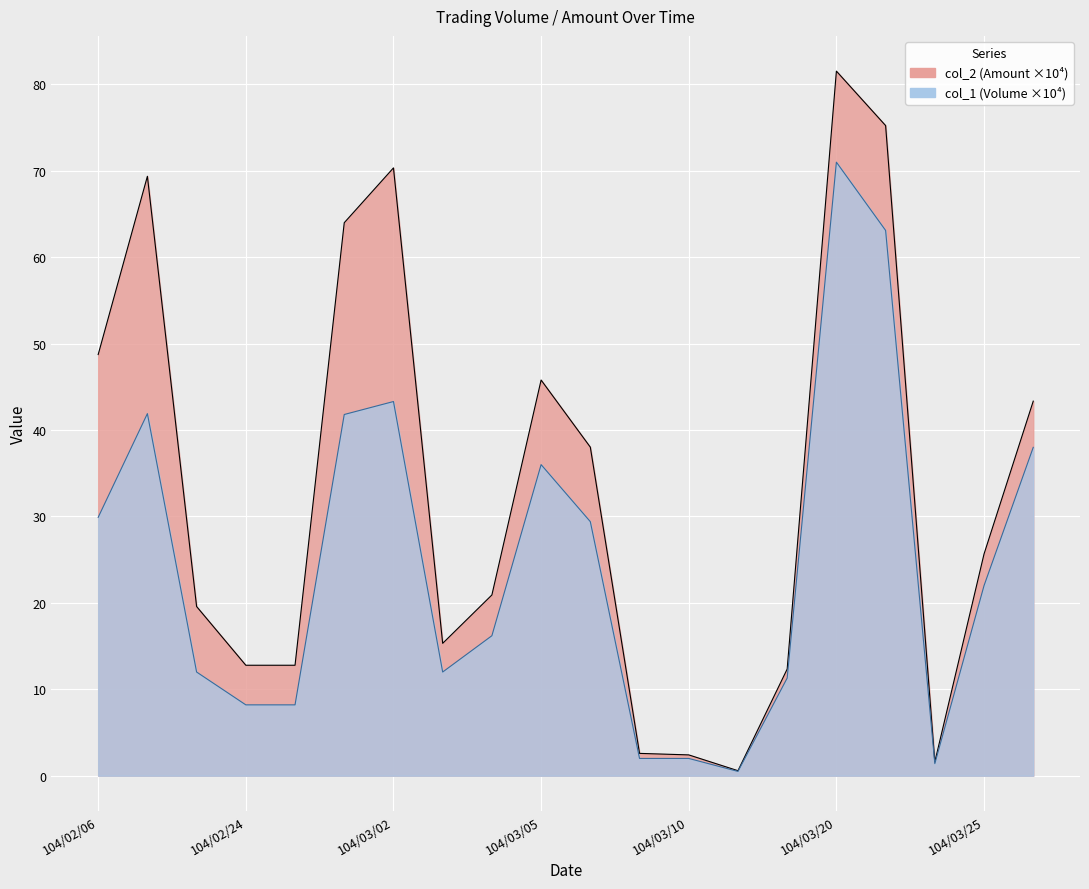

How many data points in col_1 are above 22?

9